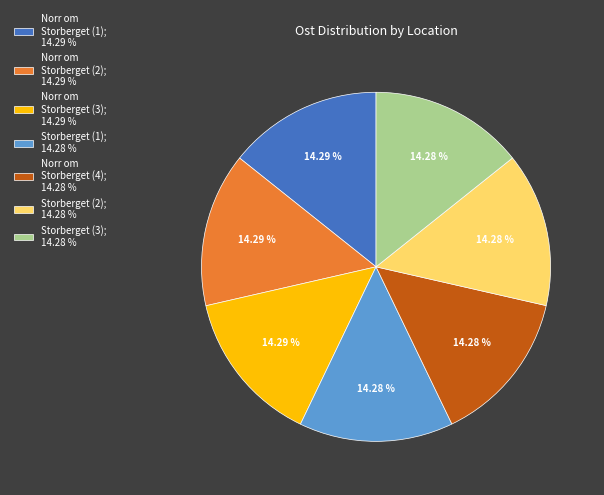

How many segments does this pie chart have?

7